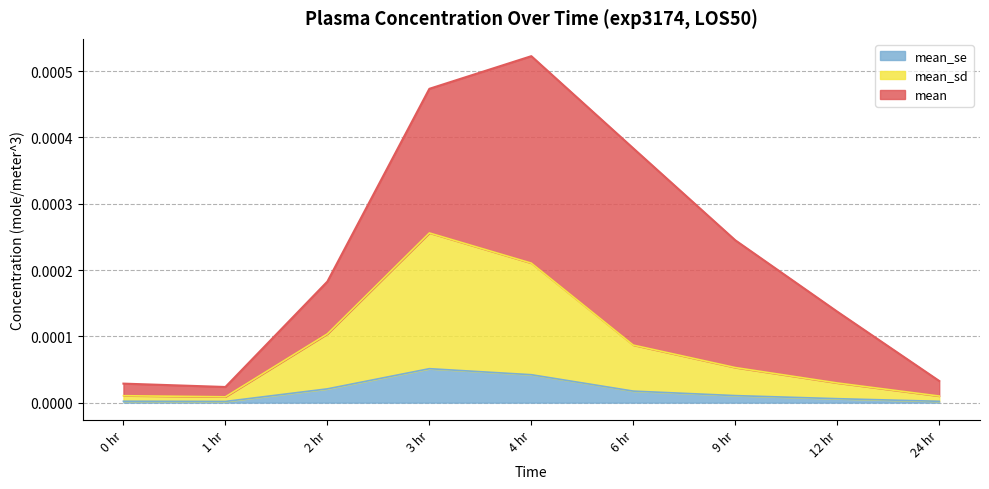

At which label does mean_sd reach its minimum?

1 hr